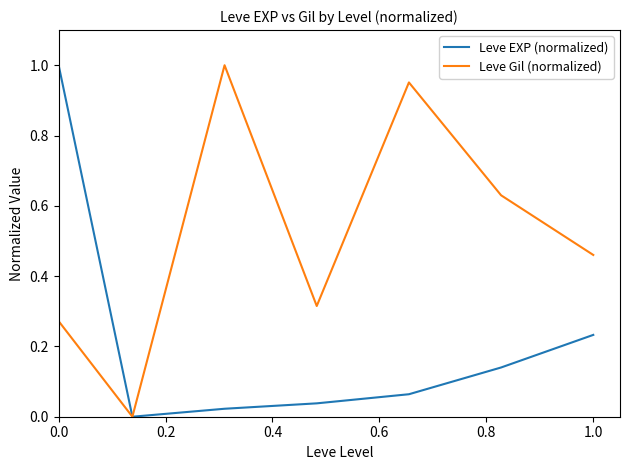

Which series has the largest total across all categories?

Leve Gil (normalized)